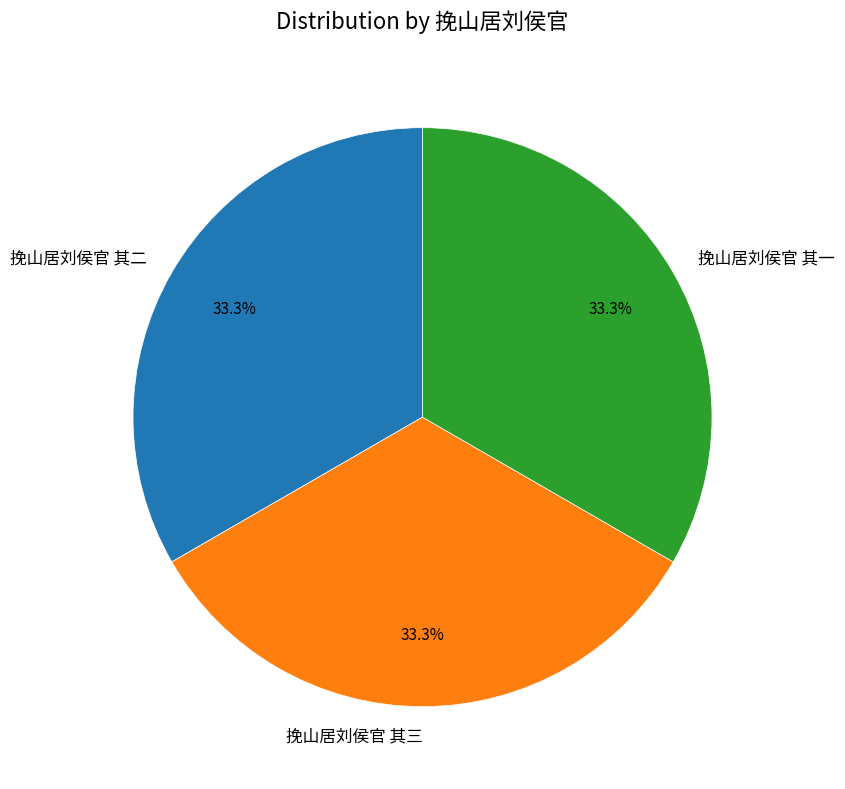

Approximately how many times larger is the value at 挽山居刘侯官 其一 compared to 挽山居刘侯官 其三?

1.0